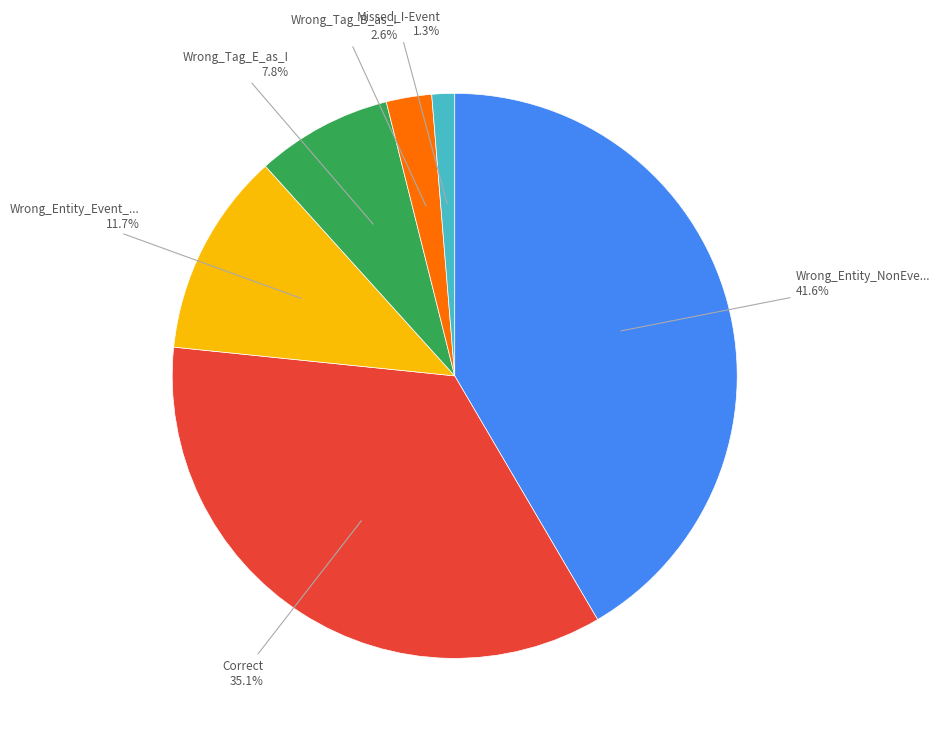

Does any single category account for the majority?

No